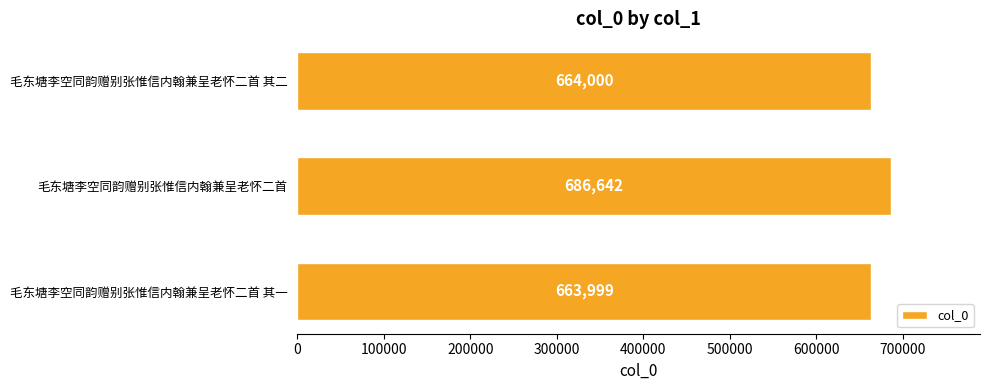

What is the difference between the maximum and minimum values?

22643